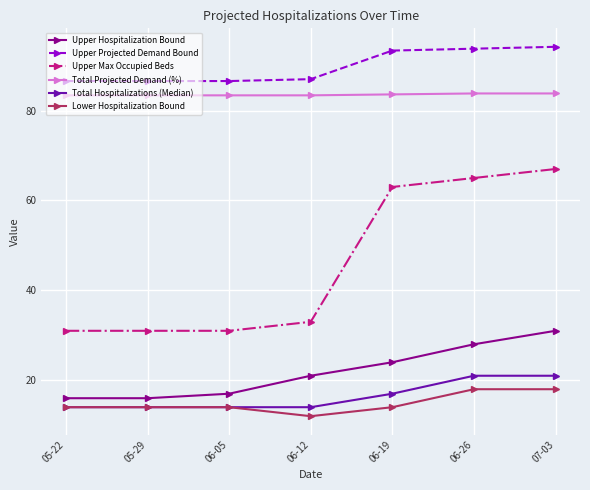

List the series in order of their peak value, highest first.

Upper Projected Demand Bound, Total Projected Demand (%), Upper Max Occupied Beds, Upper Hospitalization Bound, Total Hospitalizations (Median), Lower Hospitalization Bound